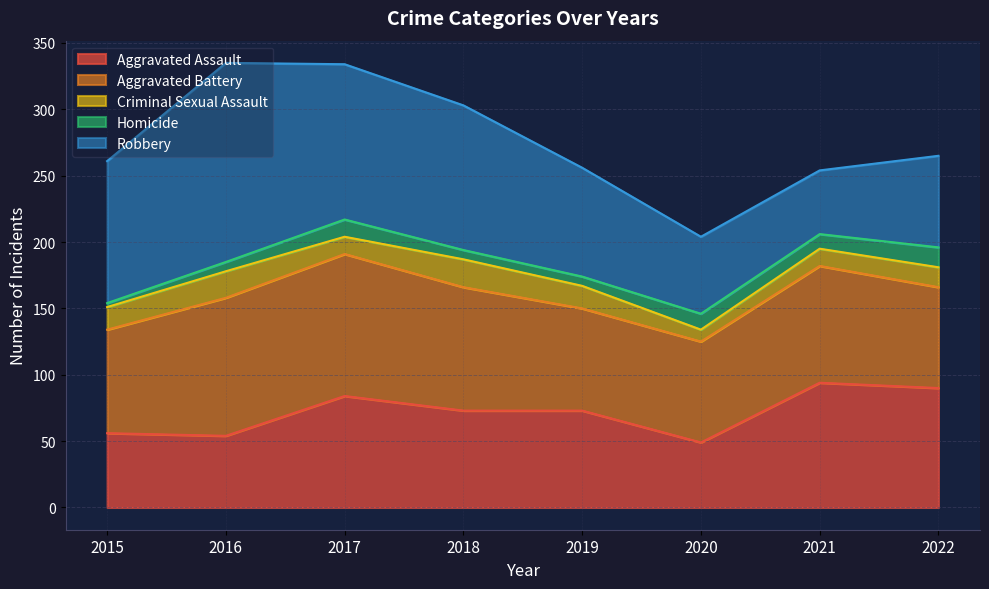

After their last crossing, which series has the higher values: Aggravated Assault or Aggravated Battery?

Aggravated Assault